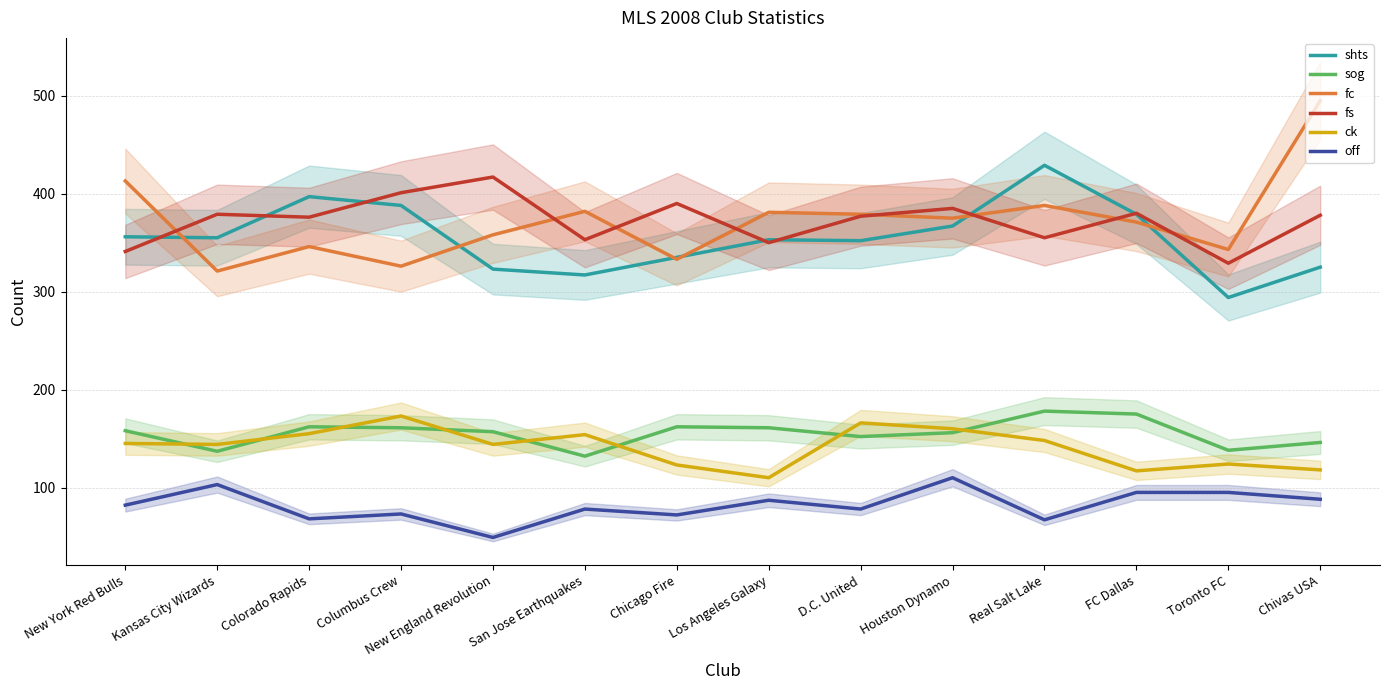

True or false: off and shts cross at least once.

False